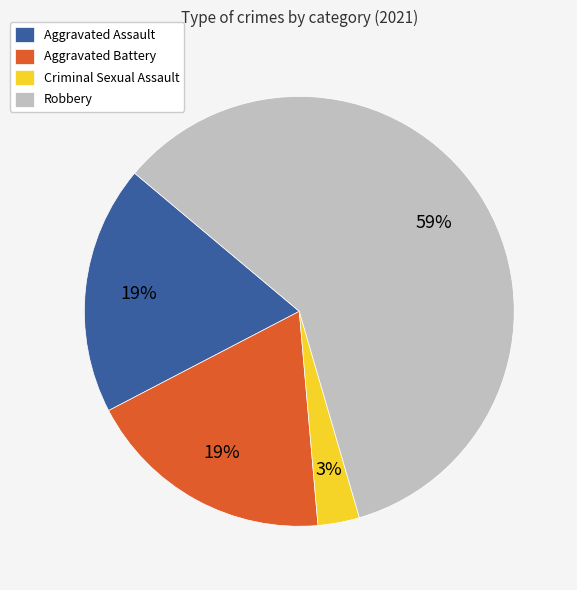

To the nearest percent, what portion does Aggravated Battery represent?

19%